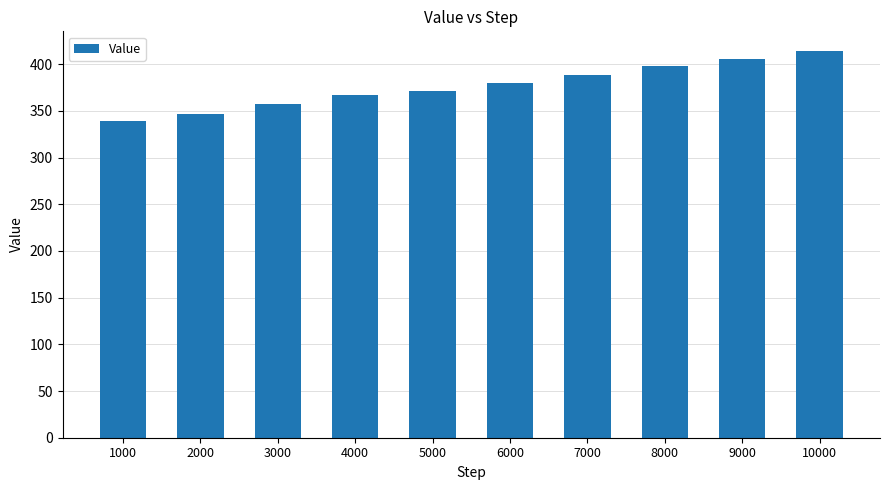

The chart shows a value of 414.4 at 10000. True or false?

True